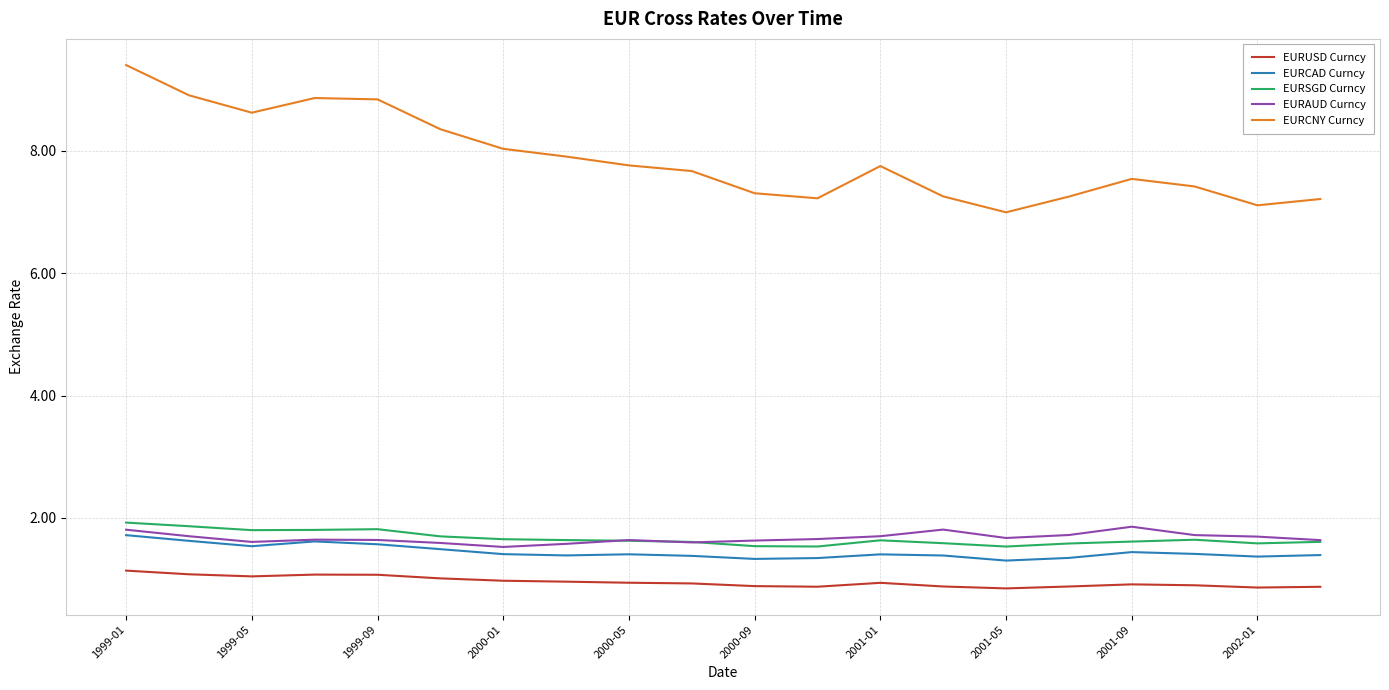

What is the minimum value shown in the chart?

0.8